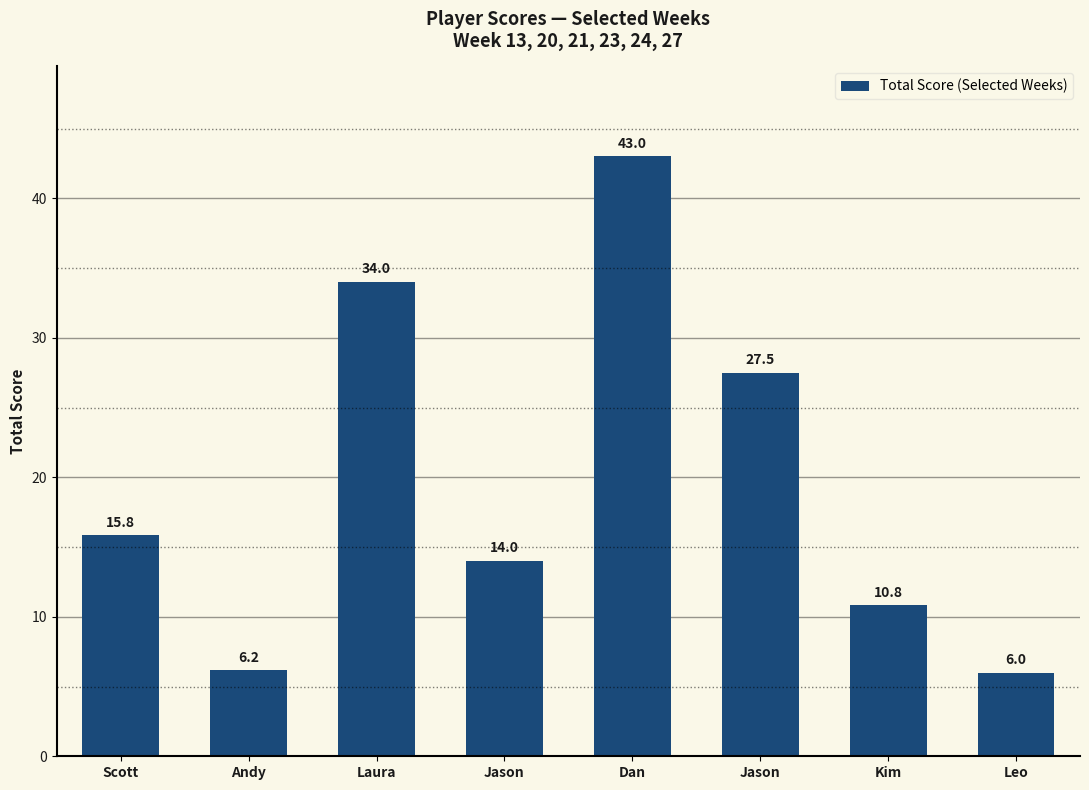

Reading left to right, list all the values displayed in this chart.

15.8	6.2	34.0	14.0	43.0	27.5	10.8	6.0